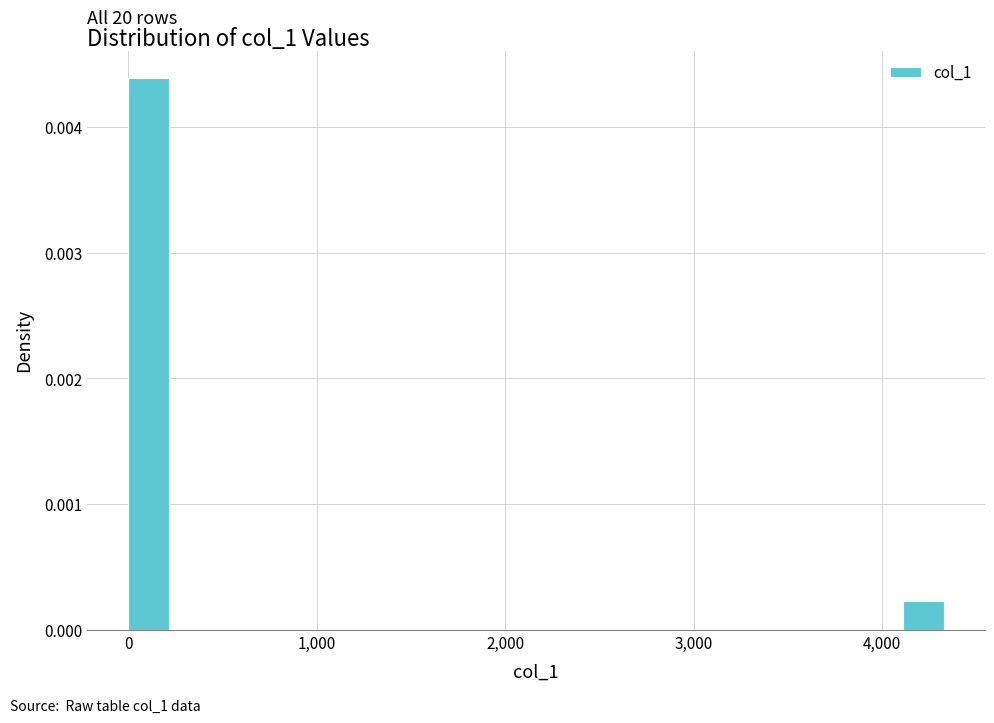

Read against the x-axis, roughly where is the centre of the tallest bar?

100